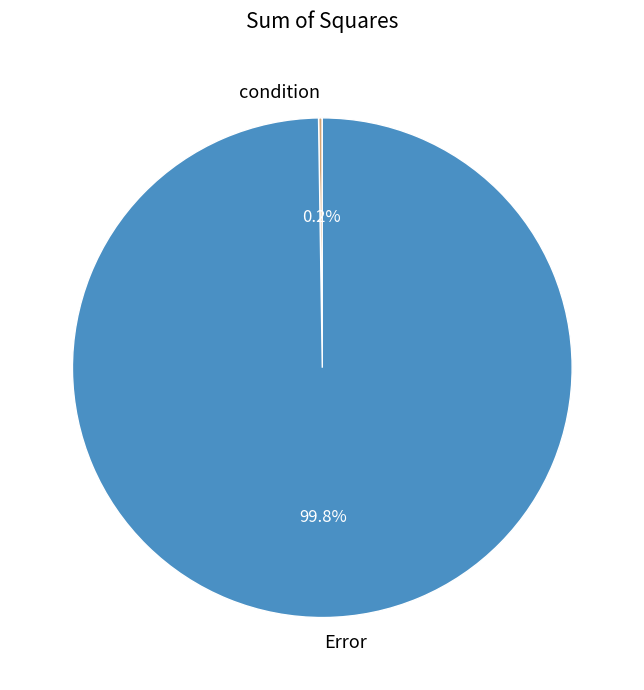

How much of the chart is everything except Error?

0.2%